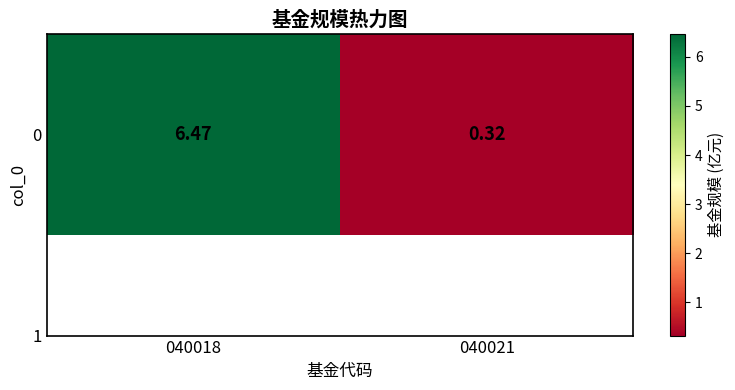

What is the maximum value shown in the chart?

6.5